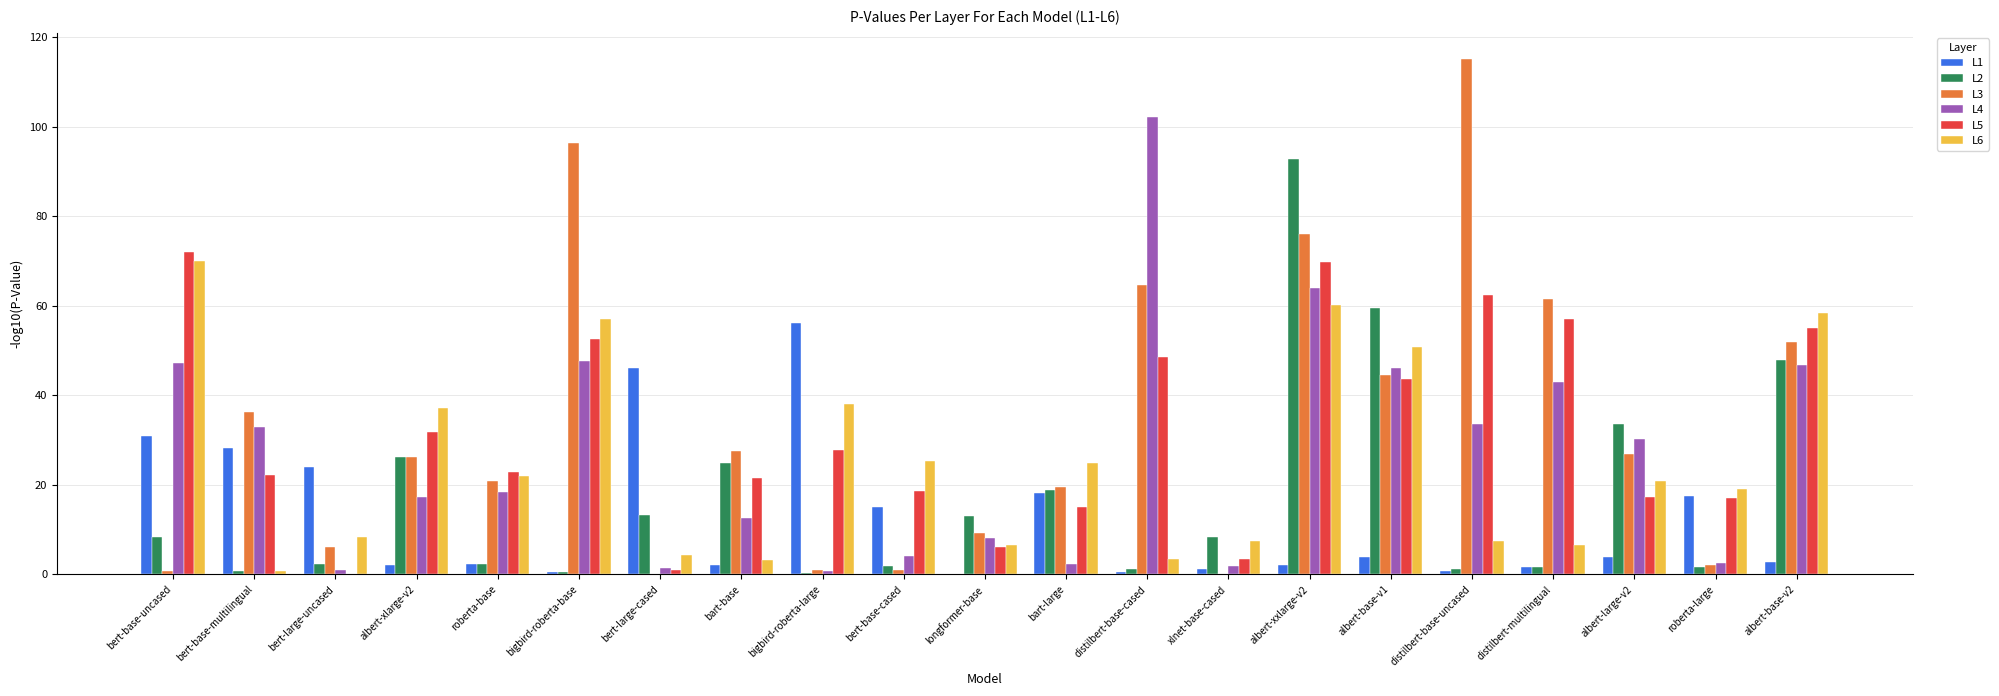

Is it true that L4 equals 8.3 at bart-base?

False